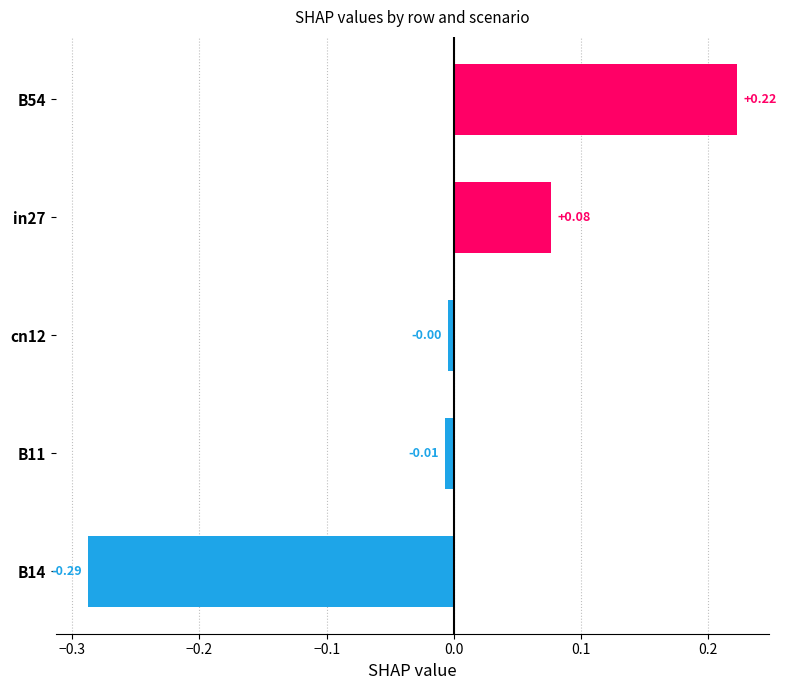

Which has a higher value, B11 or B14?

B11